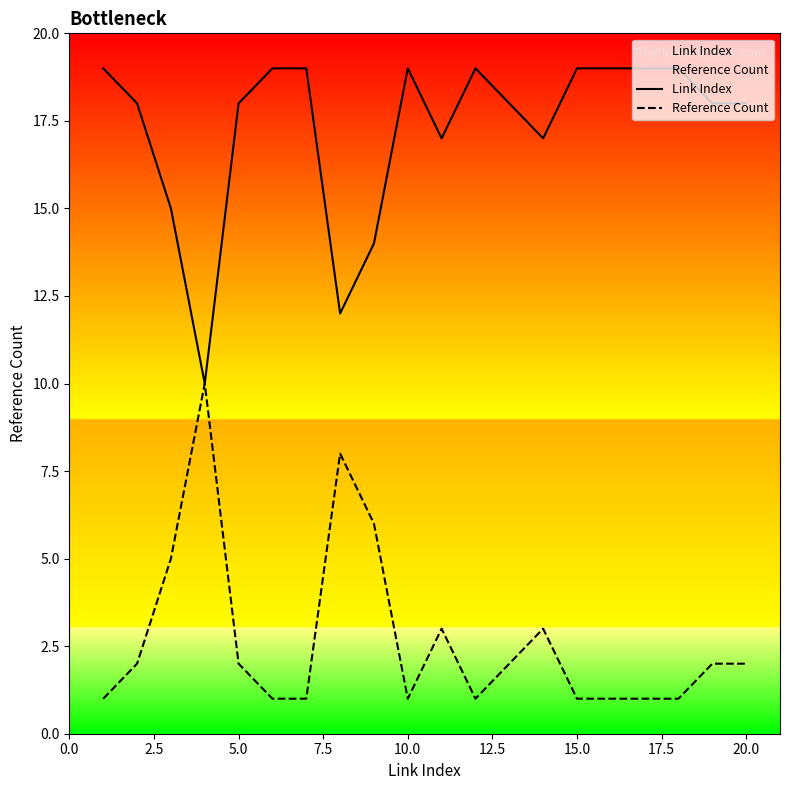

True or false: Reference Count and Link Index cross at least once.

False